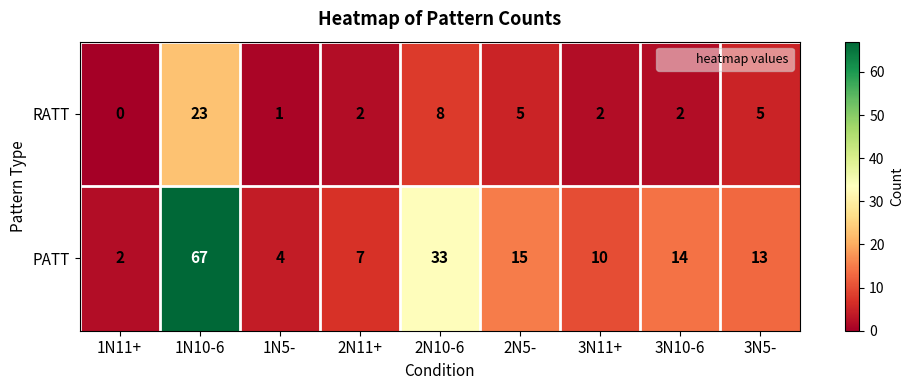

At 3N5-, list the series in order from smallest to largest.

RATT, PATT